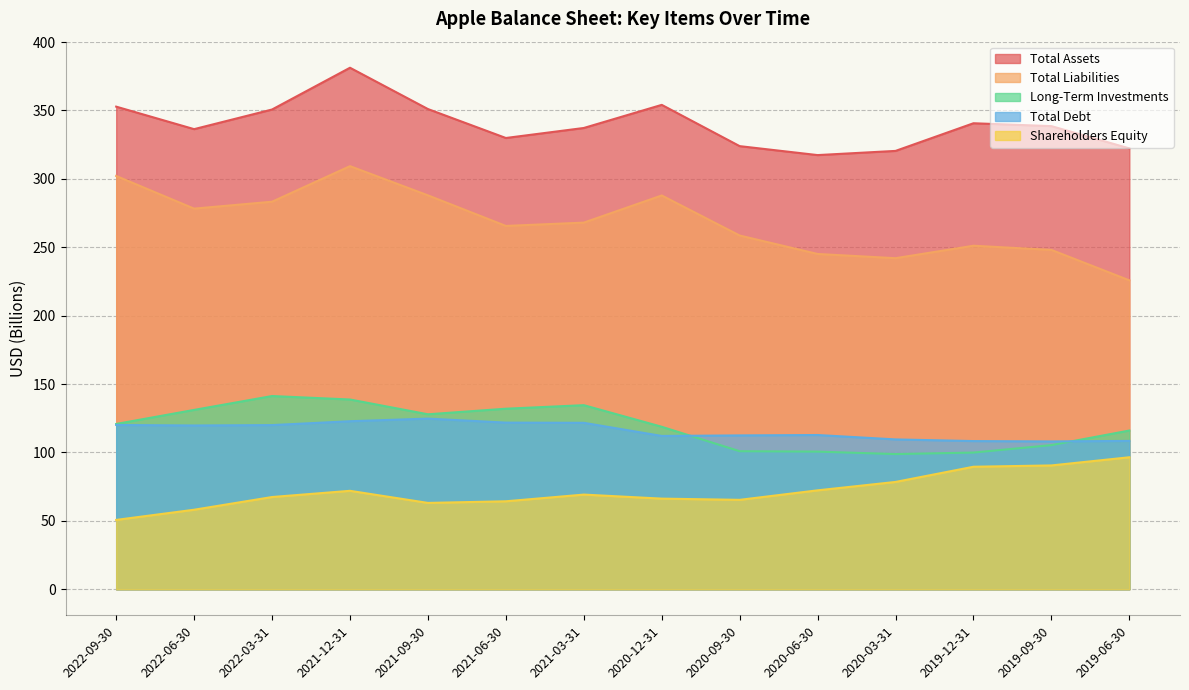

What is the difference between the second highest and second lowest values in the Total Assets series?

33.7